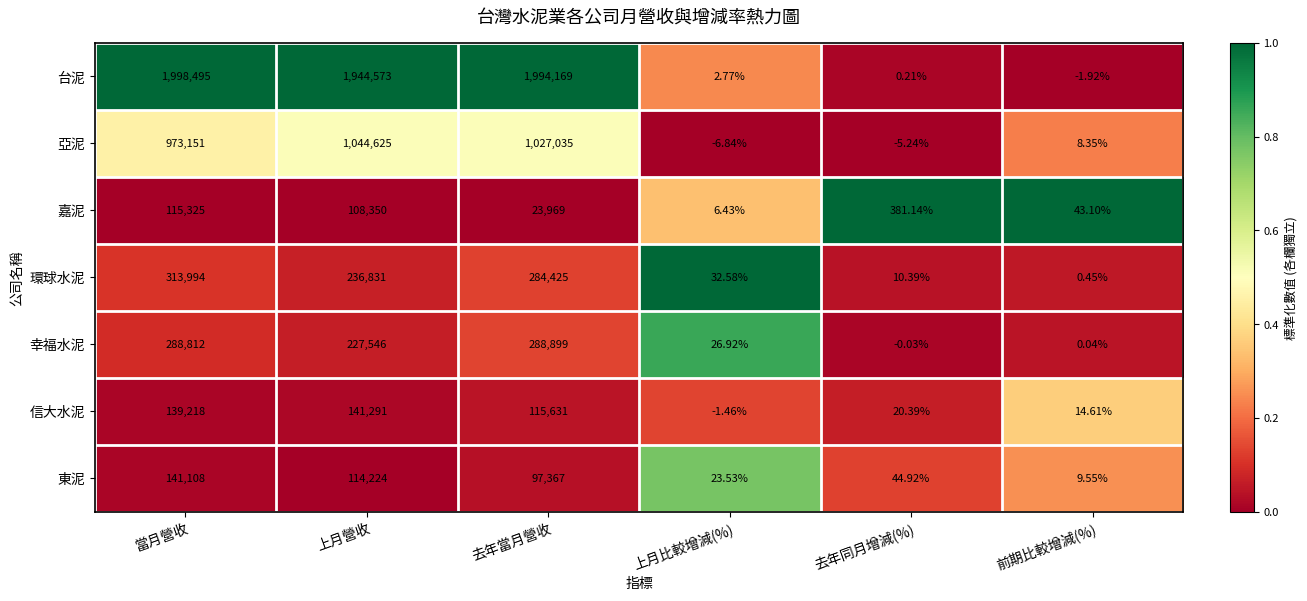

Which series has the widest spread of values?

台泥